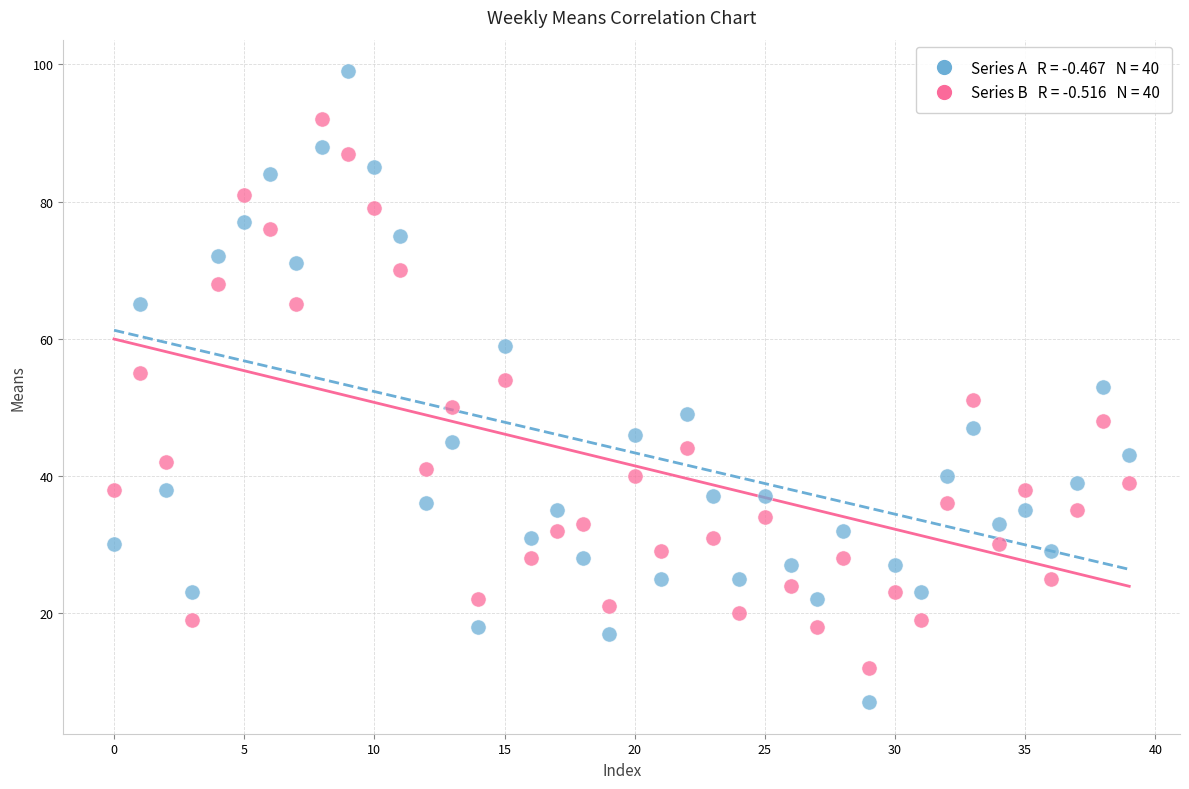

Across all data points, what is the range of Y values (max minus min)?

92